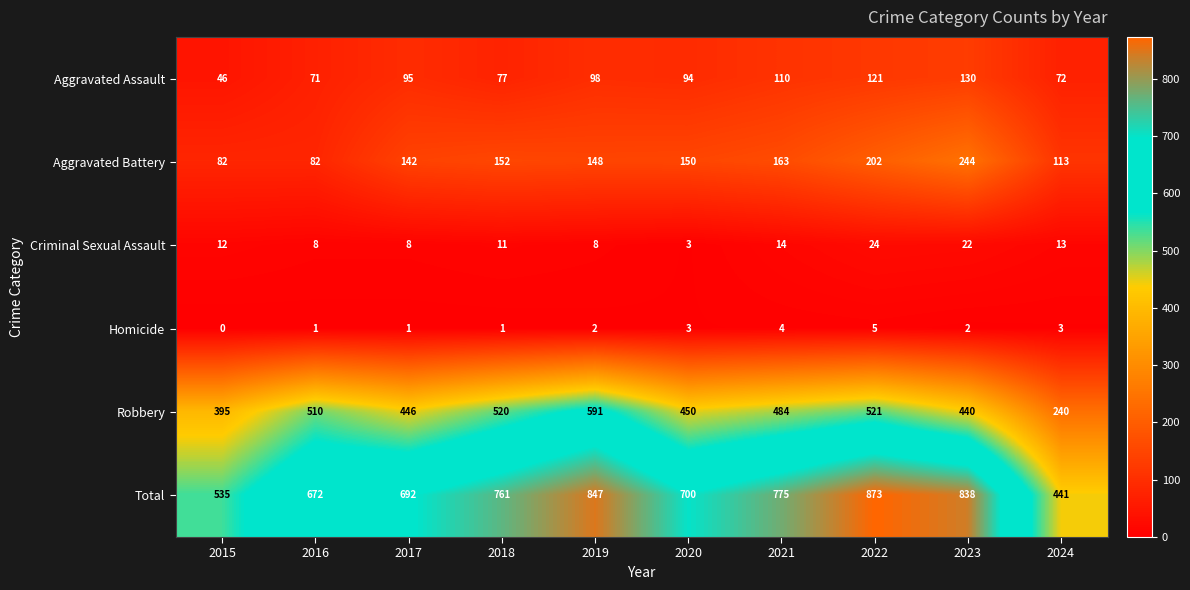

What is the difference between the Total values at 2017 and 2024?

251